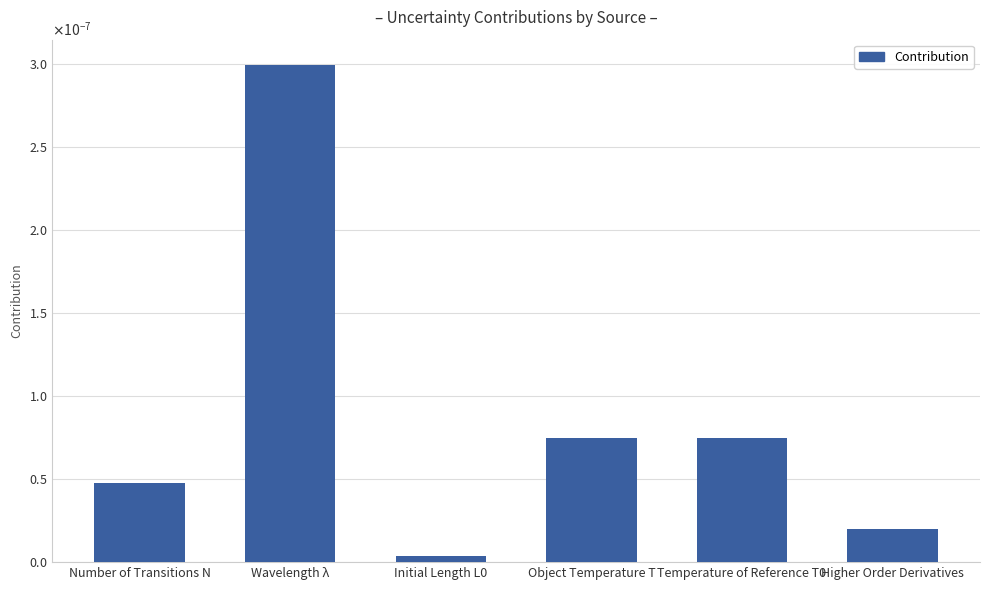

List the labels in order of value, largest first.

Wavelength λ, Object Temperature T, Temperature of Reference T0, Number of Transitions N, Higher Order Derivatives, Initial Length L0